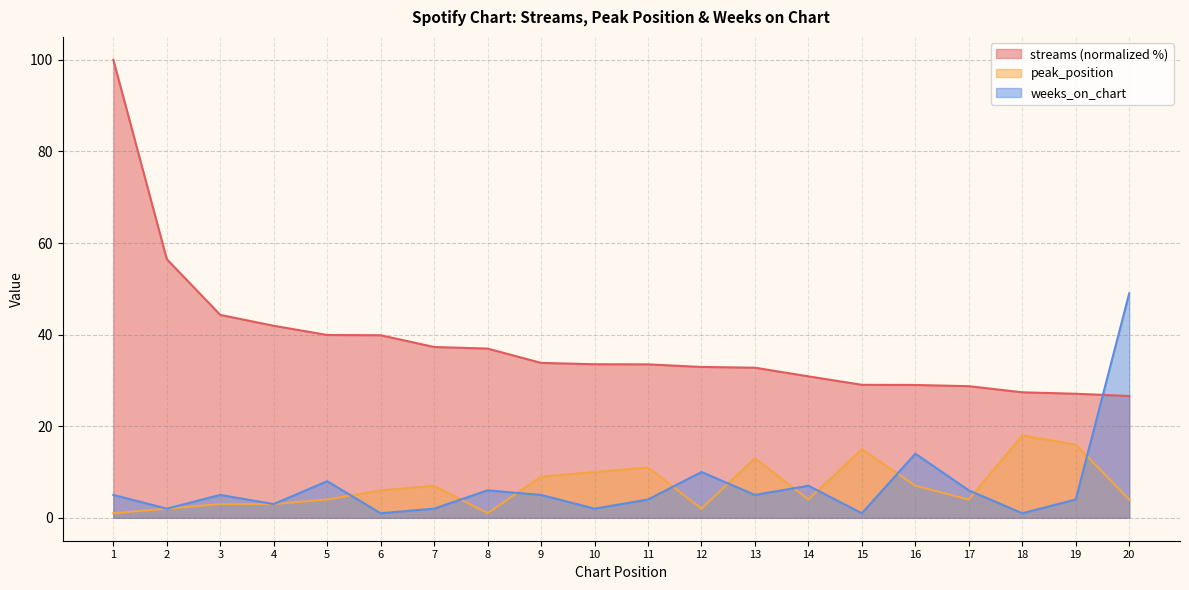

Is the value of streams at 3 greater than the value of weeks_on_chart at 8?

Yes